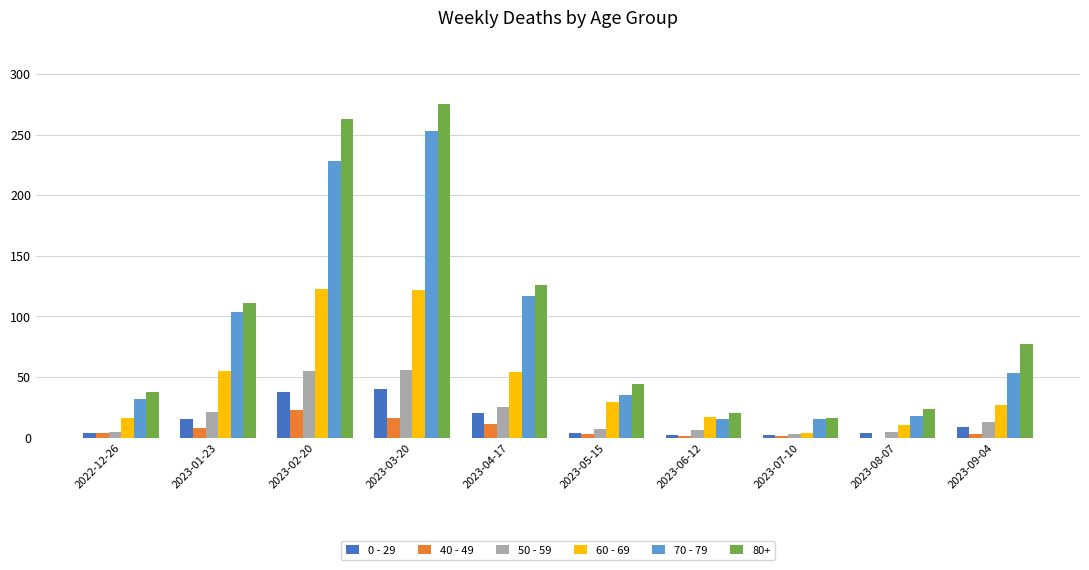

Which label corresponds to the largest value in the chart?

2023-03-20